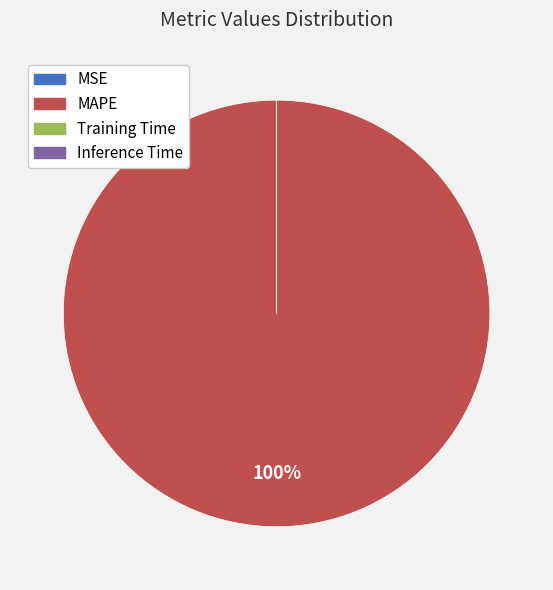

To the nearest percent, what is the average slice percentage?

25%